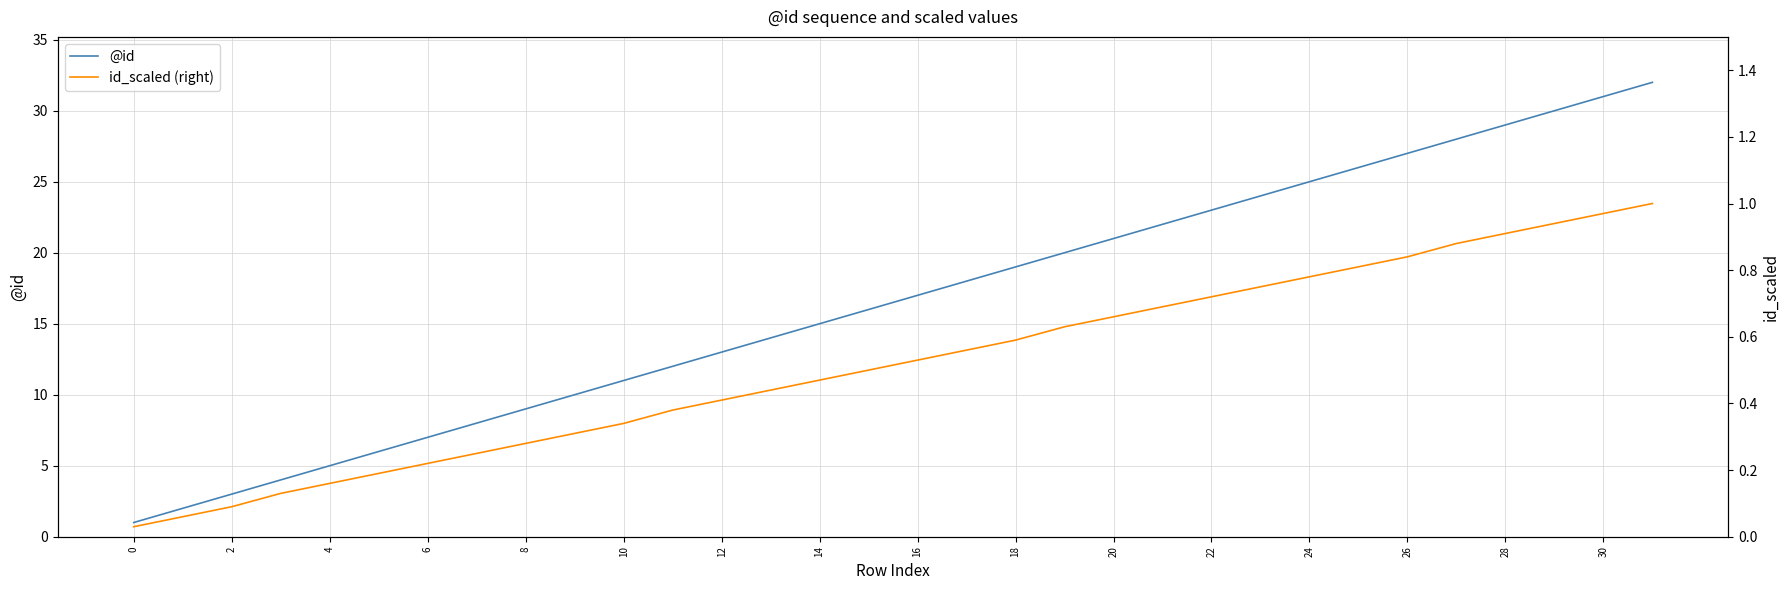

Rank the series by their average value, from lowest to highest.

id_scaled (right), @id